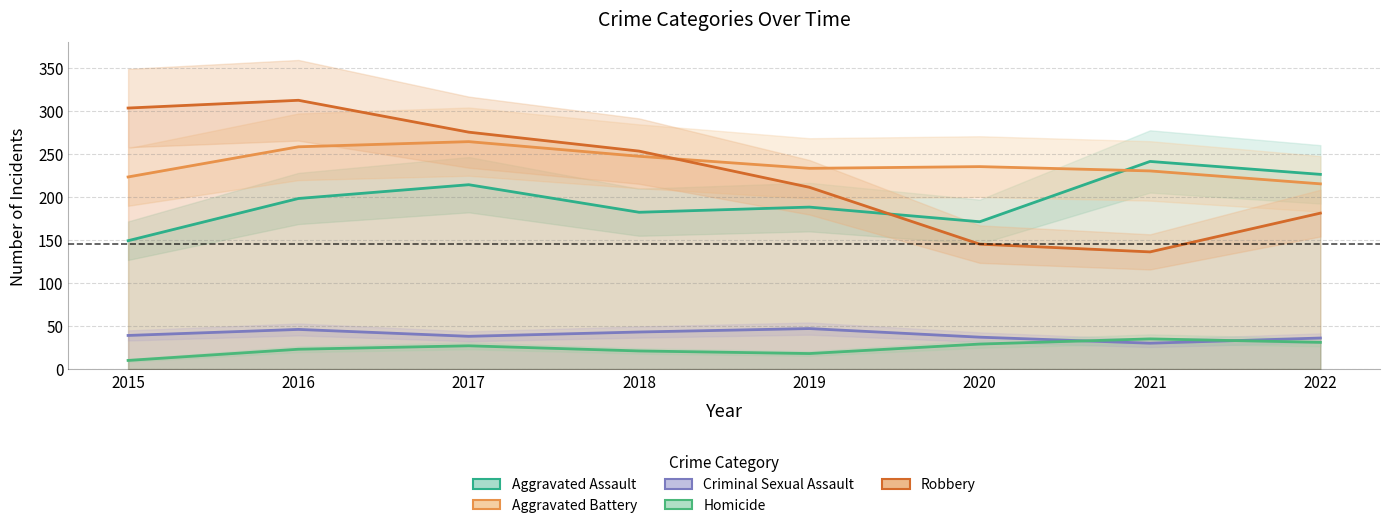

What is the value of the Homicide point at the 5th from the left?

18